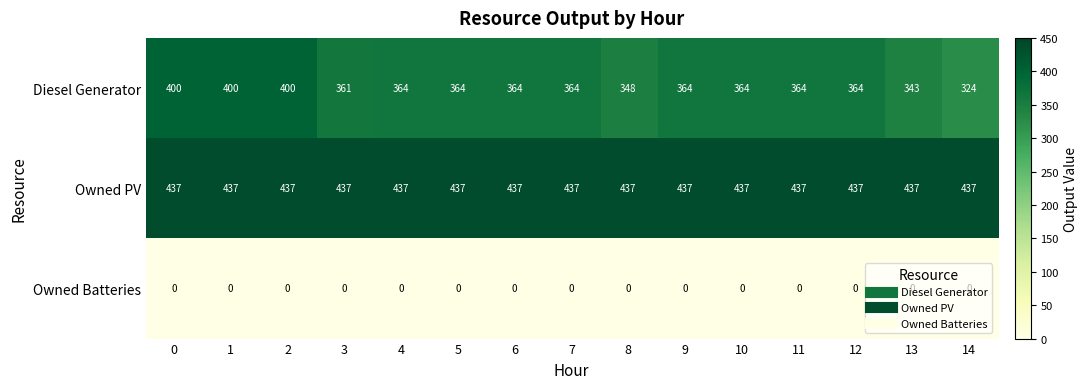

Is the value of Owned Batteries at 6 greater than the value of Owned PV at 1?

No